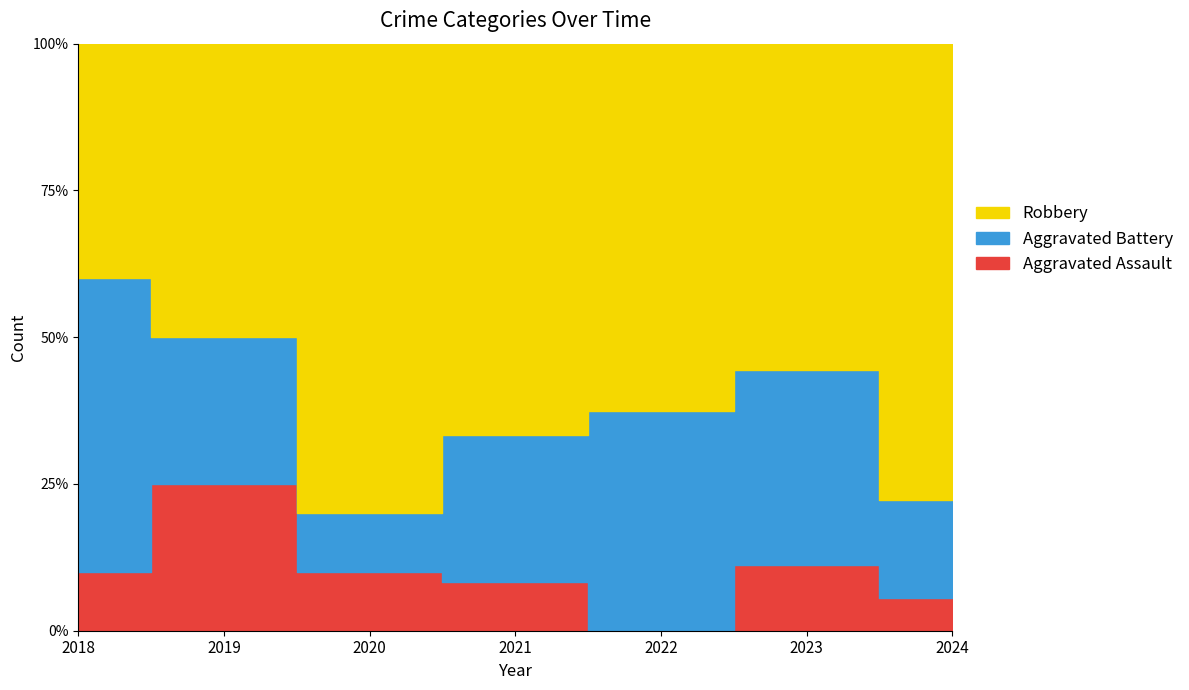

What is the average value of the Robbery series?

8